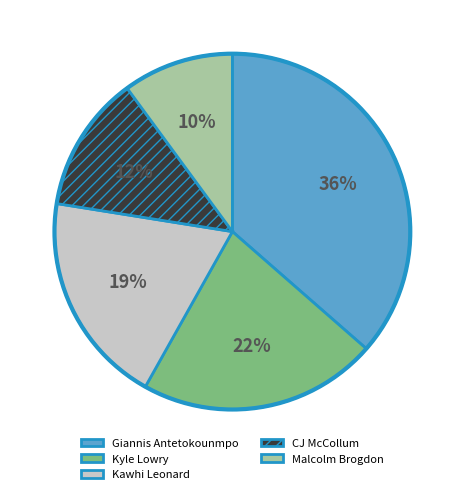

To the nearest percent, what is the difference between the largest and smallest slice percentages?

26%